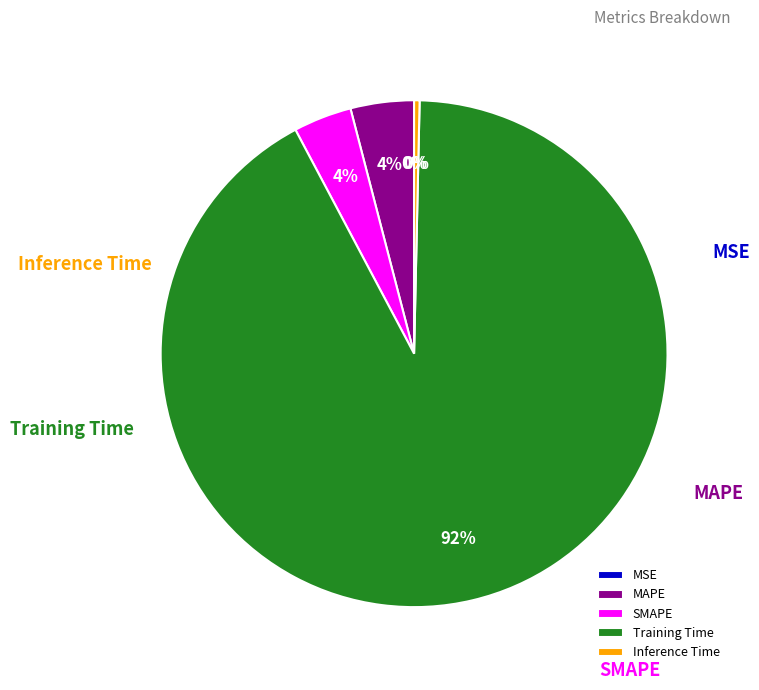

What is the smallest slice in the pie chart?

MSE